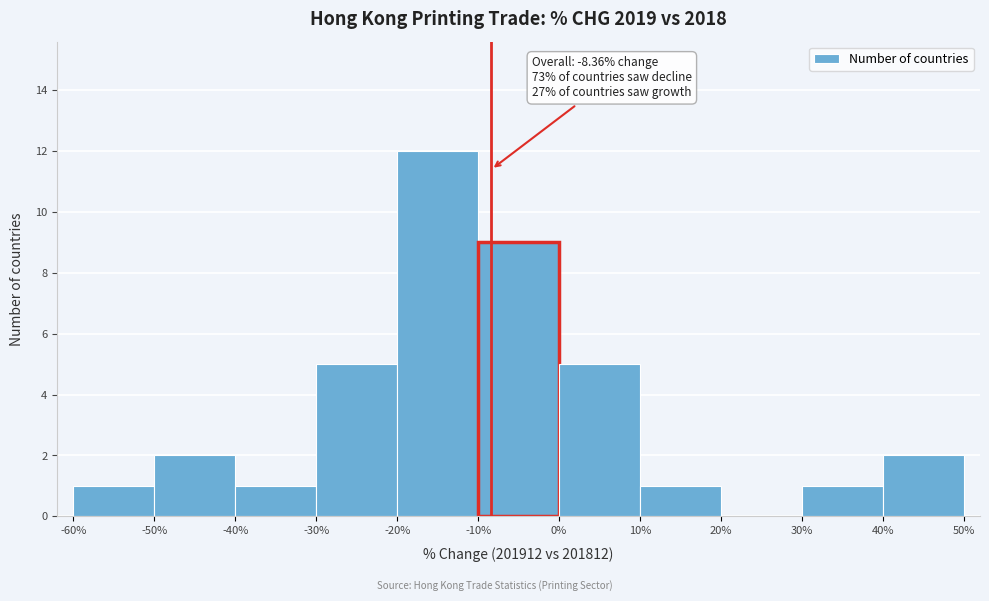

Over which range of the x-axis is the bar tallest?

-20% to -10%